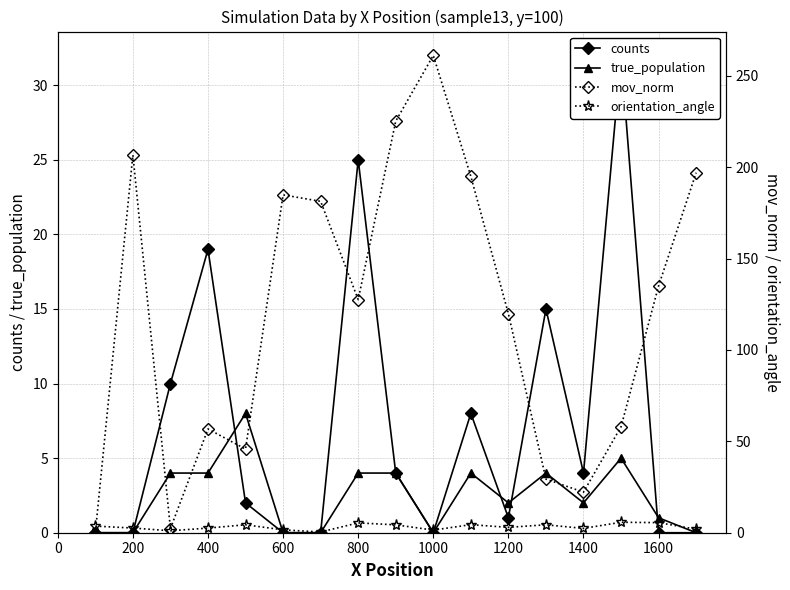

Which series has the largest range (max minus min)?

mov_norm